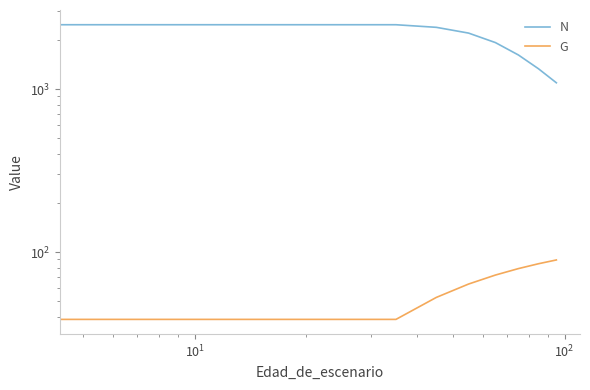

Rank the series by their maximum value, from lowest to highest.

G, N